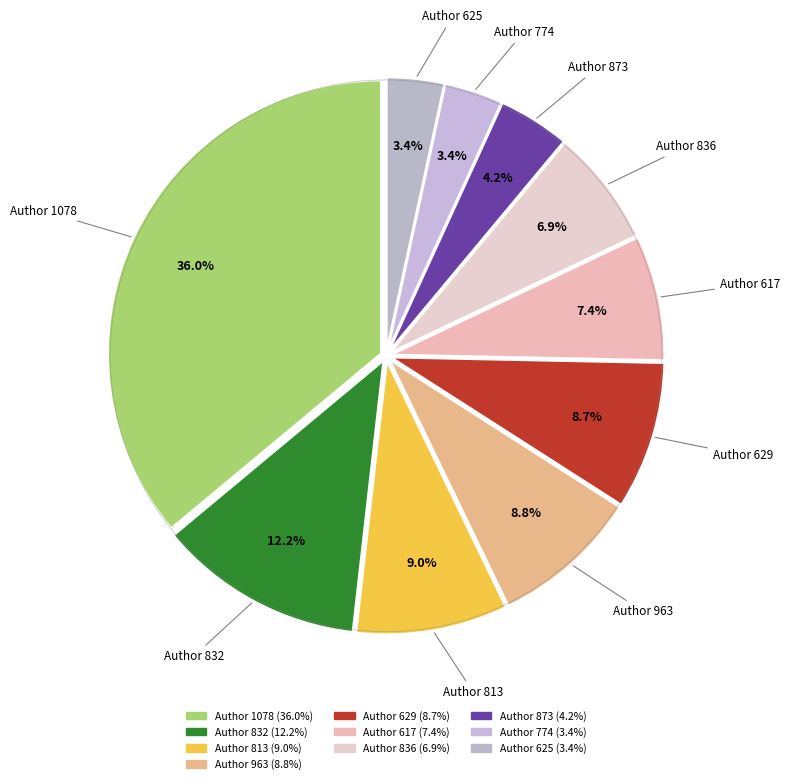

Is there any slice that represents more than half of the pie?

No